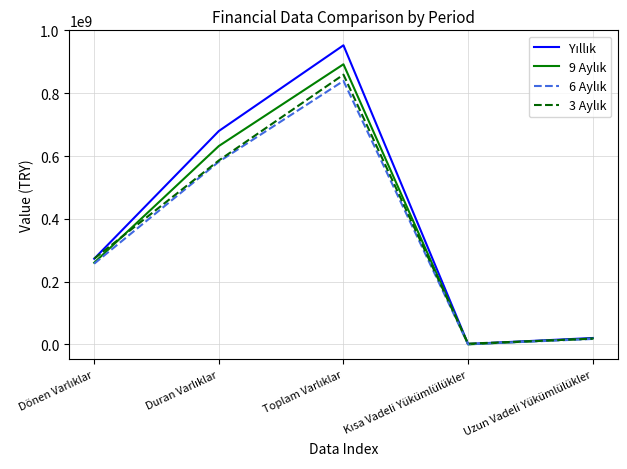

Reading left to right, extract all data points from this chart.

Yıllık: Dönen Varlıklar=273011108	Duran Varlıklar=679720223	Toplam Varlıklar=952731331	Kısa Vadeli Yükümlülükler=1545262	Uzun Vadeli Yükümlülükler=20592266
9 Aylık: Dönen Varlıklar=260302310	Duran Varlıklar=631939625	Toplam Varlıklar=892241935	Kısa Vadeli Yükümlülükler=263719	Uzun Vadeli Yükümlülükler=19099859
6 Aylık: Dönen Varlıklar=257287443	Duran Varlıklar=581971668	Toplam Varlıklar=839259111	Kısa Vadeli Yükümlülükler=653950	Uzun Vadeli Yükümlülükler=17551700
3 Aylık: Dönen Varlıklar=273390753	Duran Varlıklar=585896138	Toplam Varlıklar=859286891	Kısa Vadeli Yükümlülükler=2628307	Uzun Vadeli Yükümlülükler=18282289